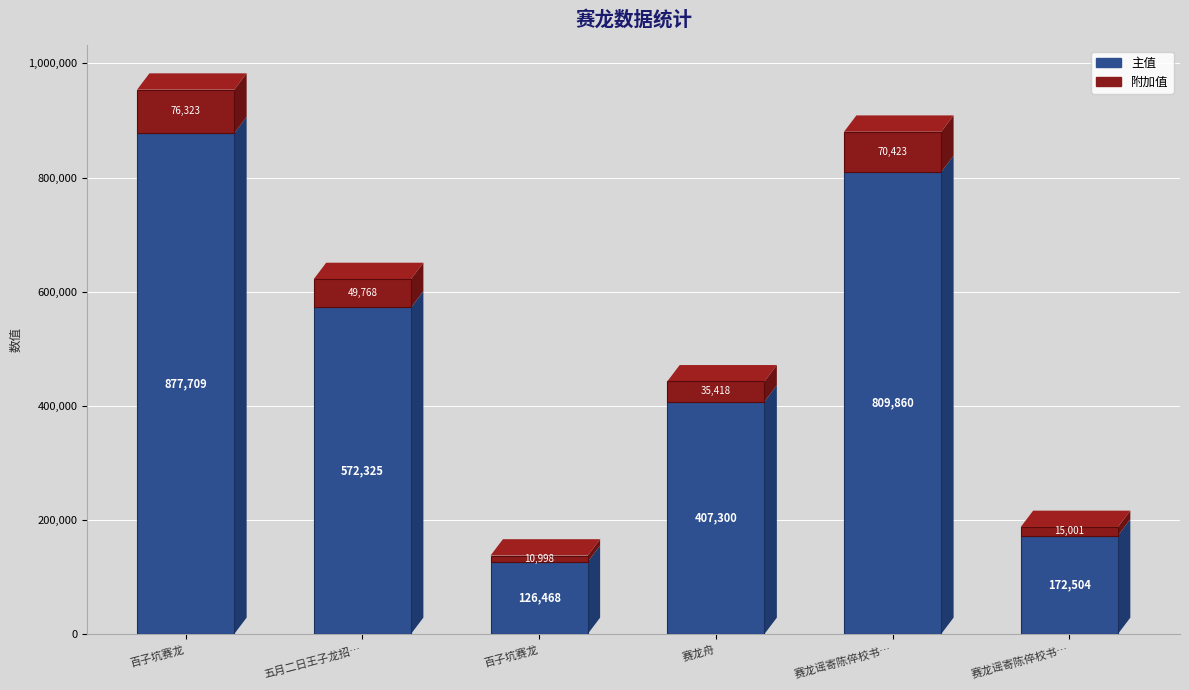

List the labels in order of 主值 value, largest first.

百子坑赛龙, 赛龙谣寄陈倅校书…, 五月二日王子龙招…, 赛龙舟, 赛龙谣寄陈倅校书…, 百子坑赛龙